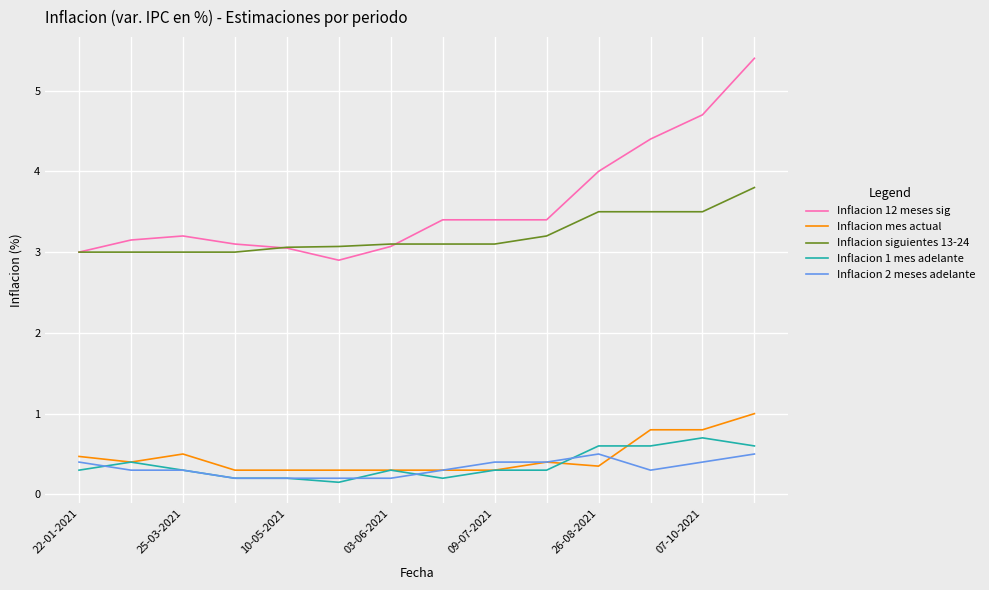

True or false: Inflacion 12 meses sig and Inflacion 1 mes adelante cross at least once.

False